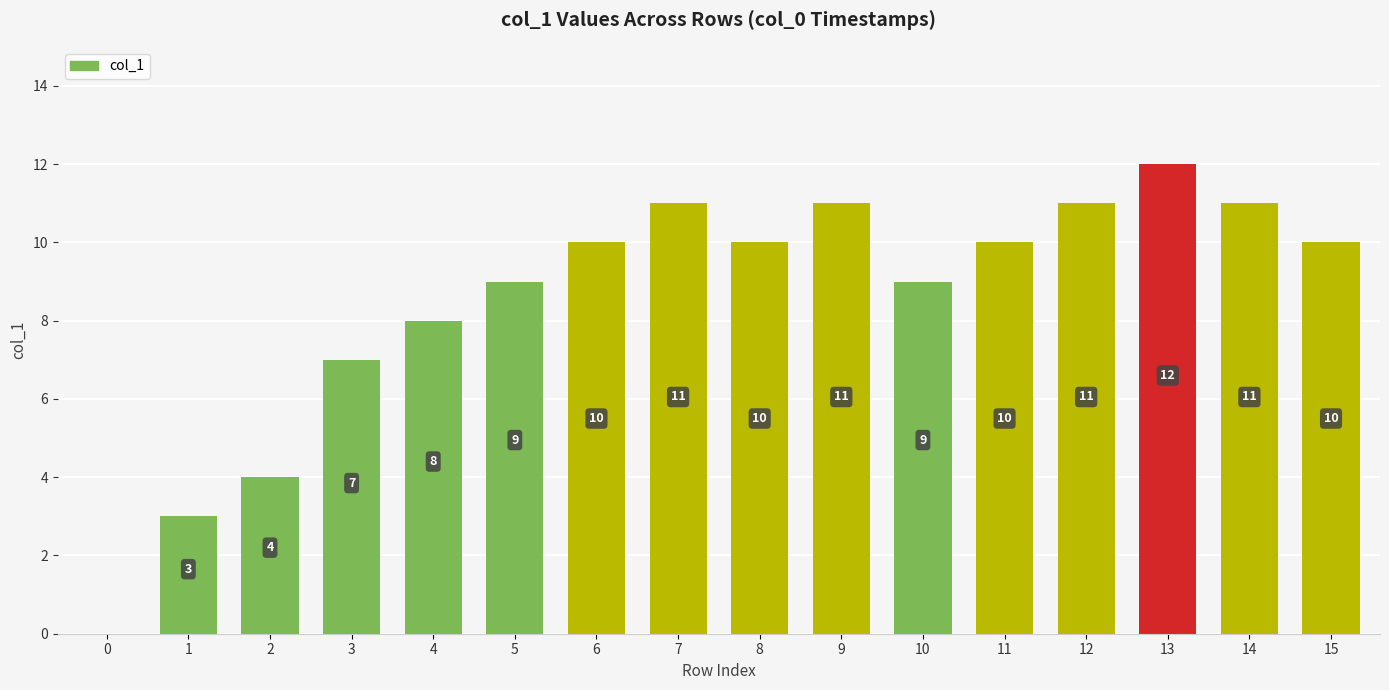

Reading left to right, transcribe all the data shown in this chart.

0	3	4	7	8	9	10	11	10	11	9	10	11	12	11	10